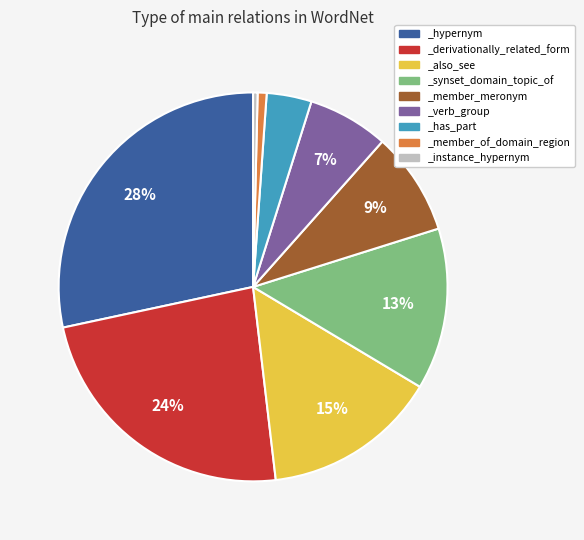

Approximately how many times larger is the value at _synset_domain_topic_of compared to _instance_hypernym?

36.0